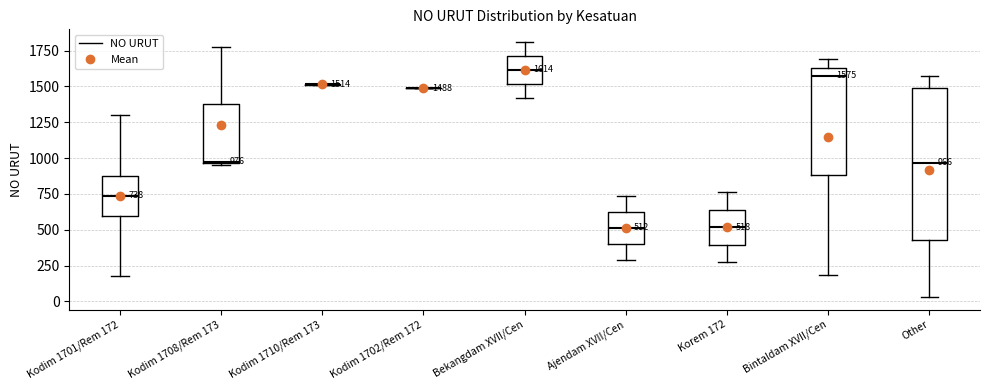

Comparing the boxes themselves (not the whiskers), which one is the tallest?

Other